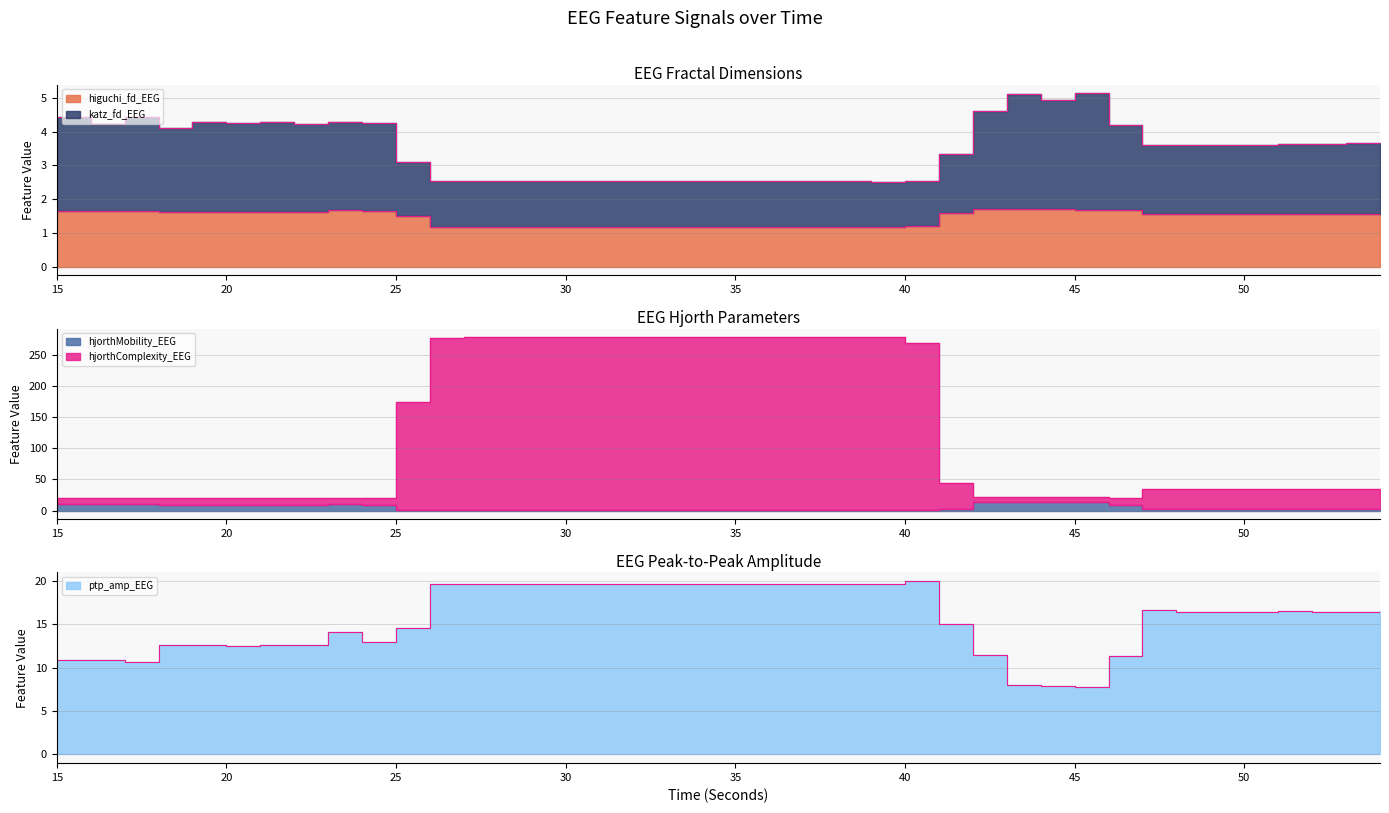

How many higuchi_fd_EEG values are between 1 and 2?

40